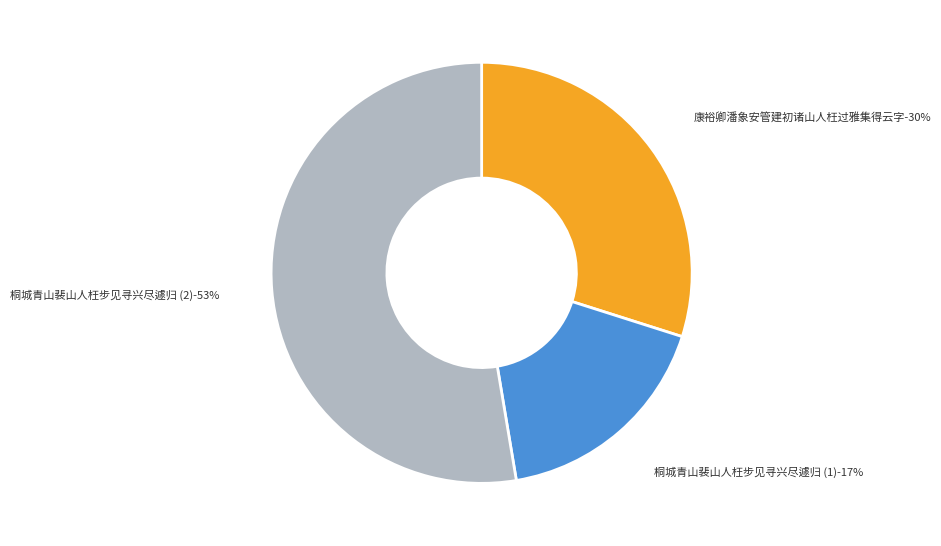

To the nearest percent, what is the combined percentage of 康裕卿潘象安管建初诸山人枉过雅集得云字 and 桐城青山裴山人枉步见寻兴尽遽归?

83%